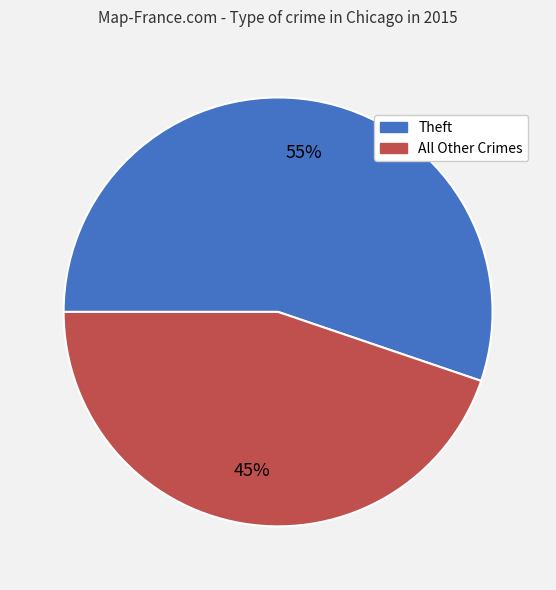

To the nearest percent, what is the average slice percentage?

50%